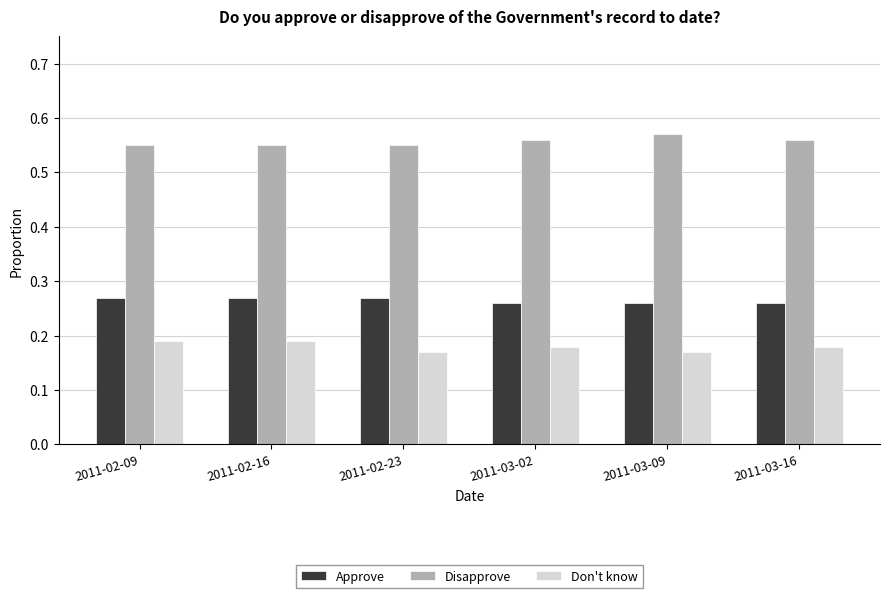

What is the sum of the Don't know values at 2011-03-09 and 2011-02-16?

0.4